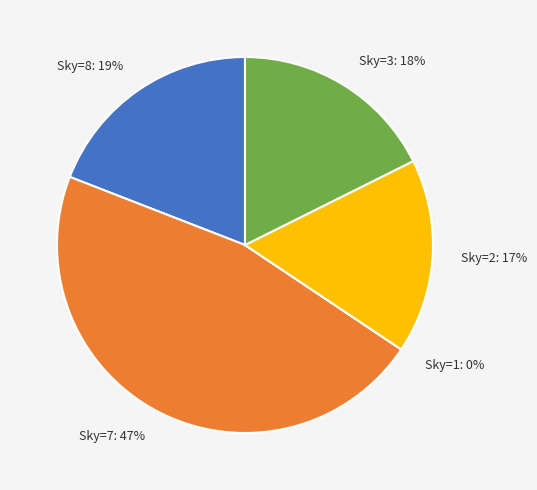

Is 6 the majority of the pie?

No